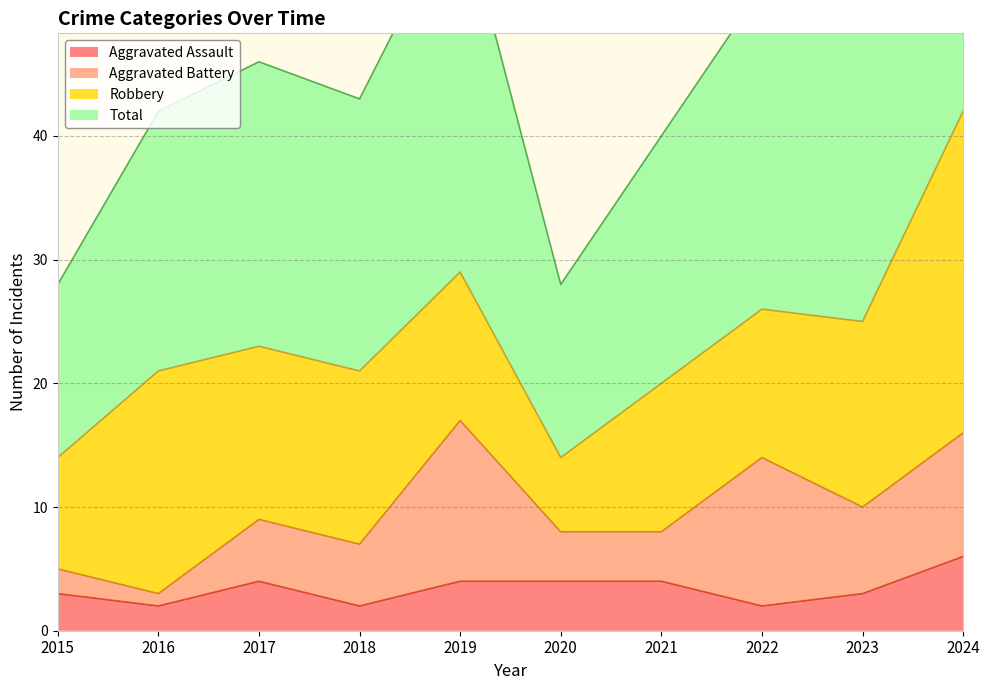

Where does the Aggravated Assault series first go above 4?

2024